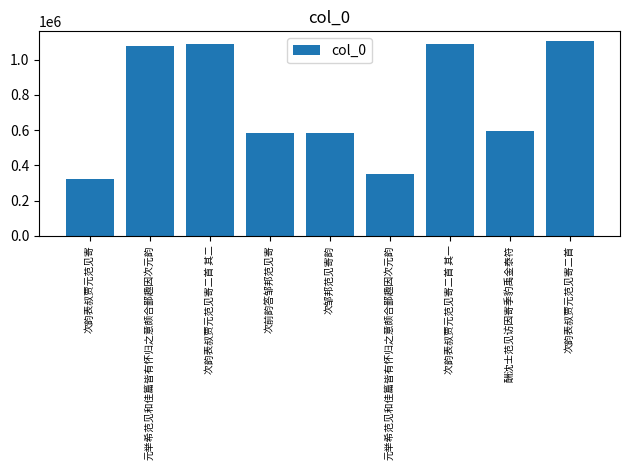

What is the sum of all values?

6790104